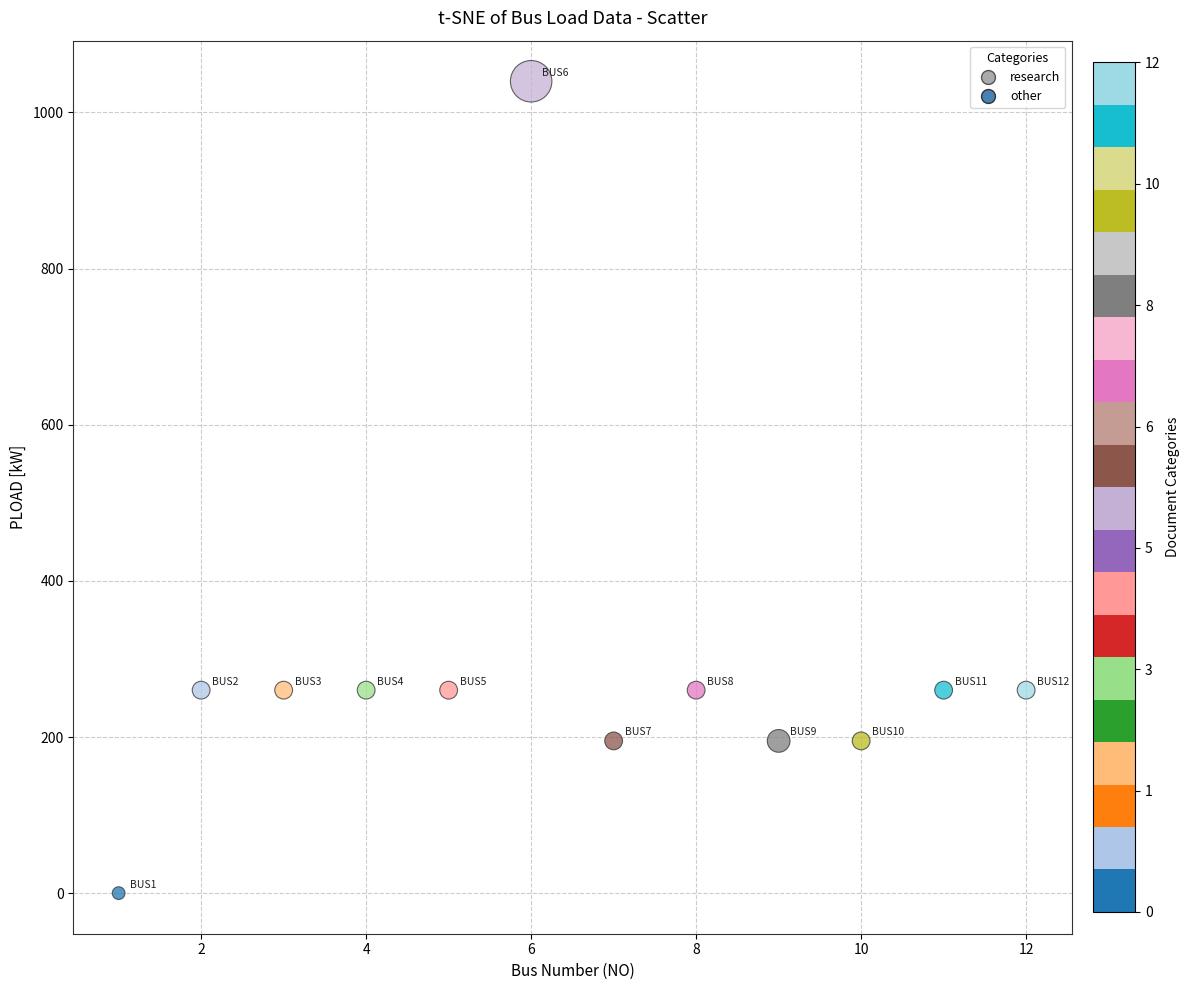

What is the range of Y values (max minus min)?

1040